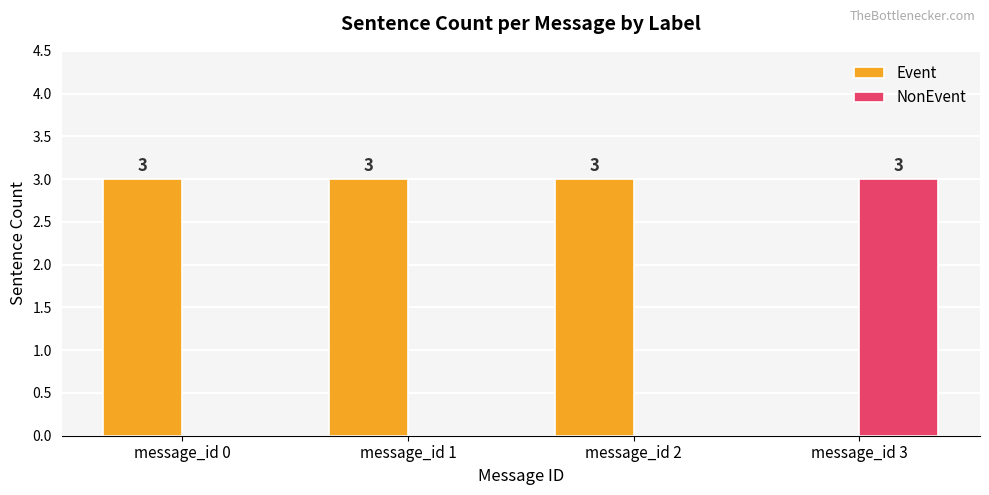

Which category has the highest value in the NonEvent series?

message_id 3